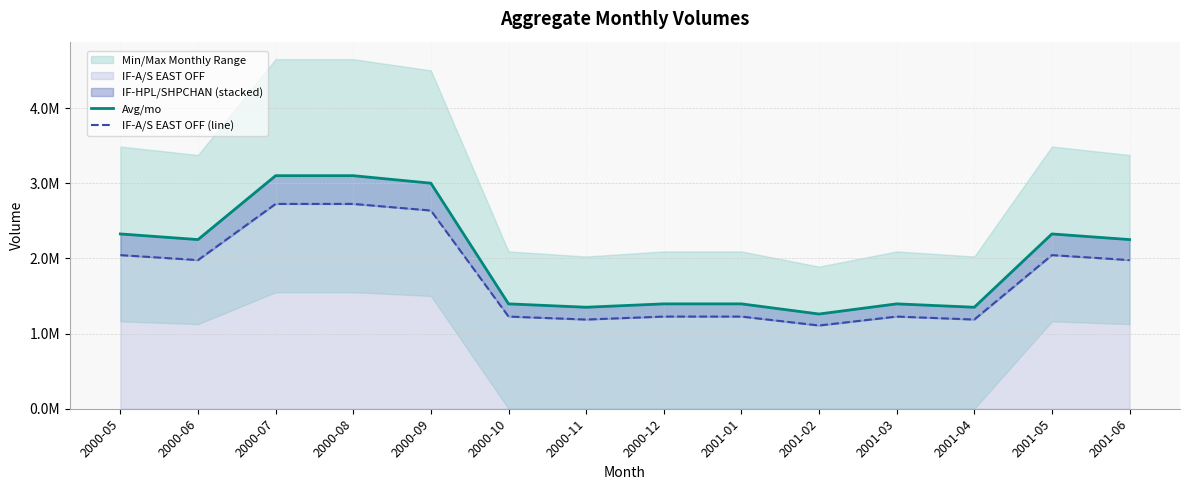

At which category does Avg/mo reach its first local peak?

2001-03